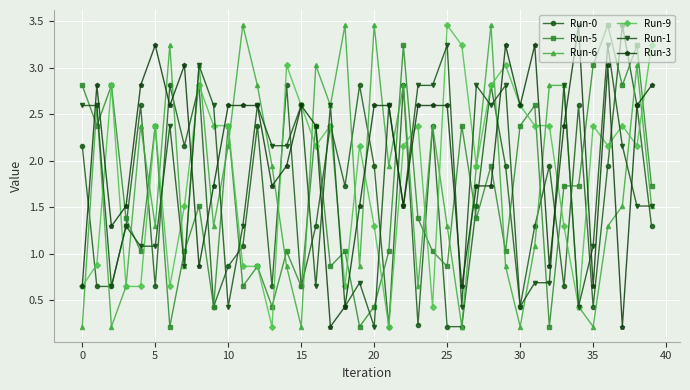

At how many categories does at least one series exceed 2?

39